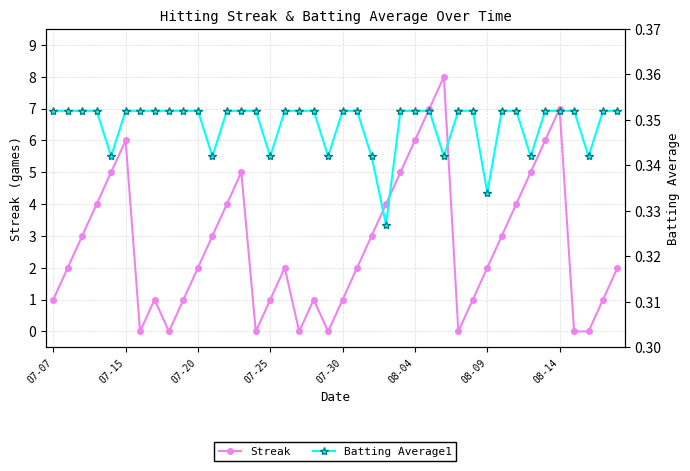

True or false: Streak has a value of 3.3 at 07-15.

False